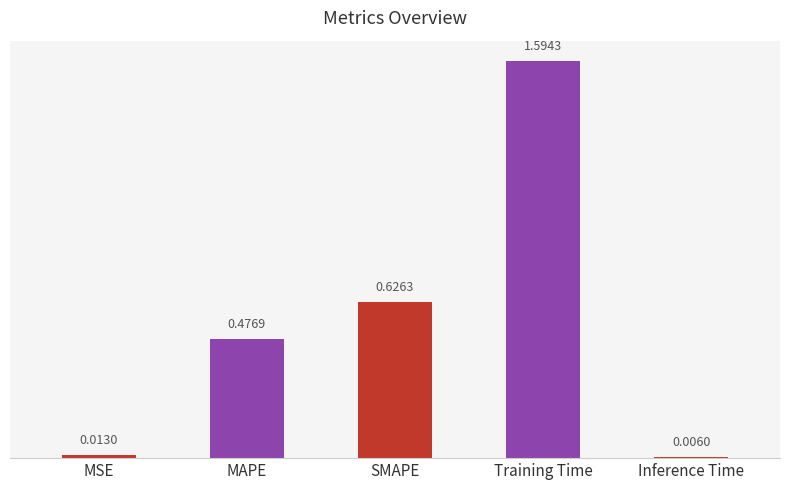

List the labels in order of value, largest first.

Training Time, SMAPE, MAPE, MSE, Inference Time